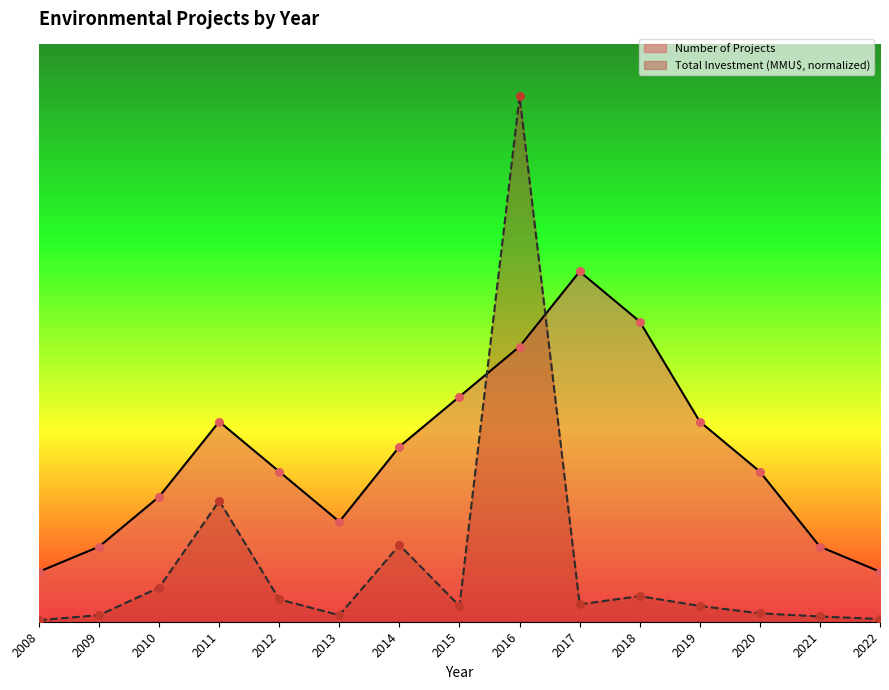

Is the value of Number of Projects at 2013 greater than the value of Total Investment (MMU$) at 2022?

Yes